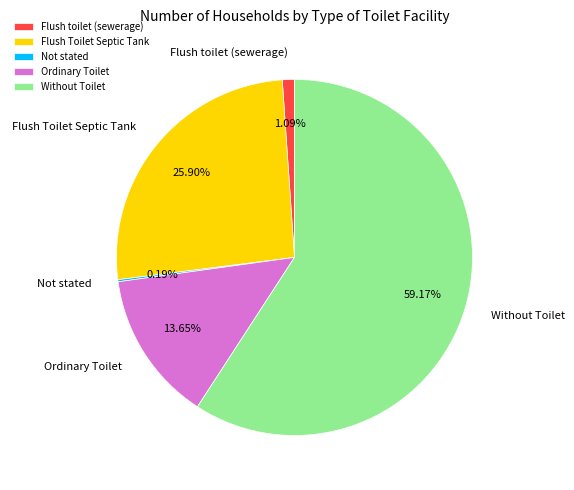

Which has a higher value, Without Toilet or Flush toilet (sewerage)?

Without Toilet